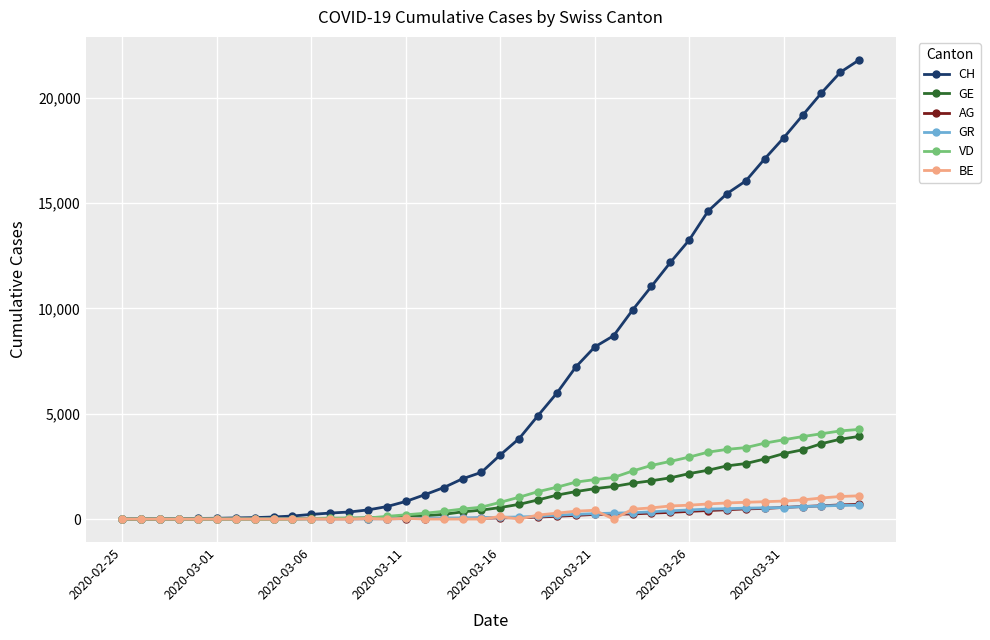

Which series has the largest total across all categories?

CH